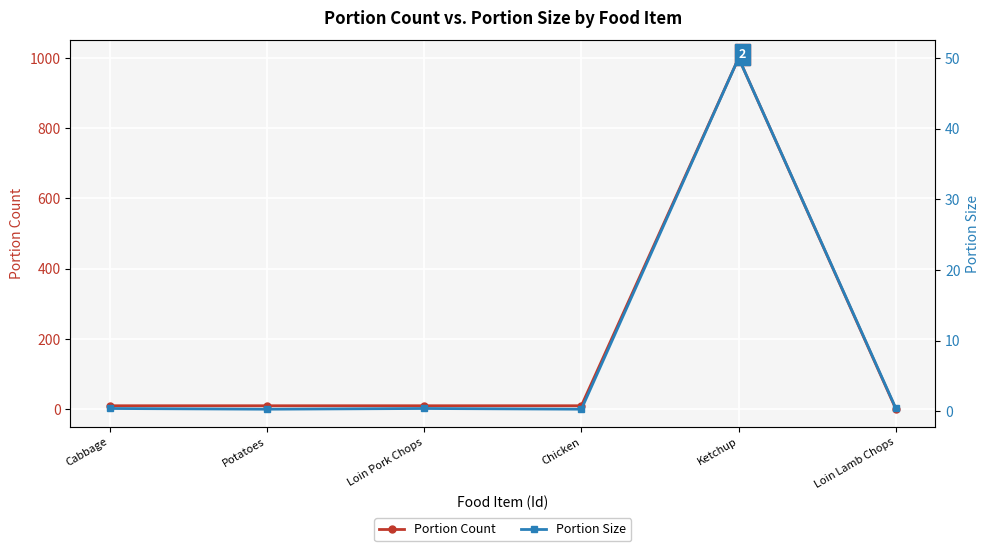

At which category does Portion Count reach its first local peak?

Ketchup